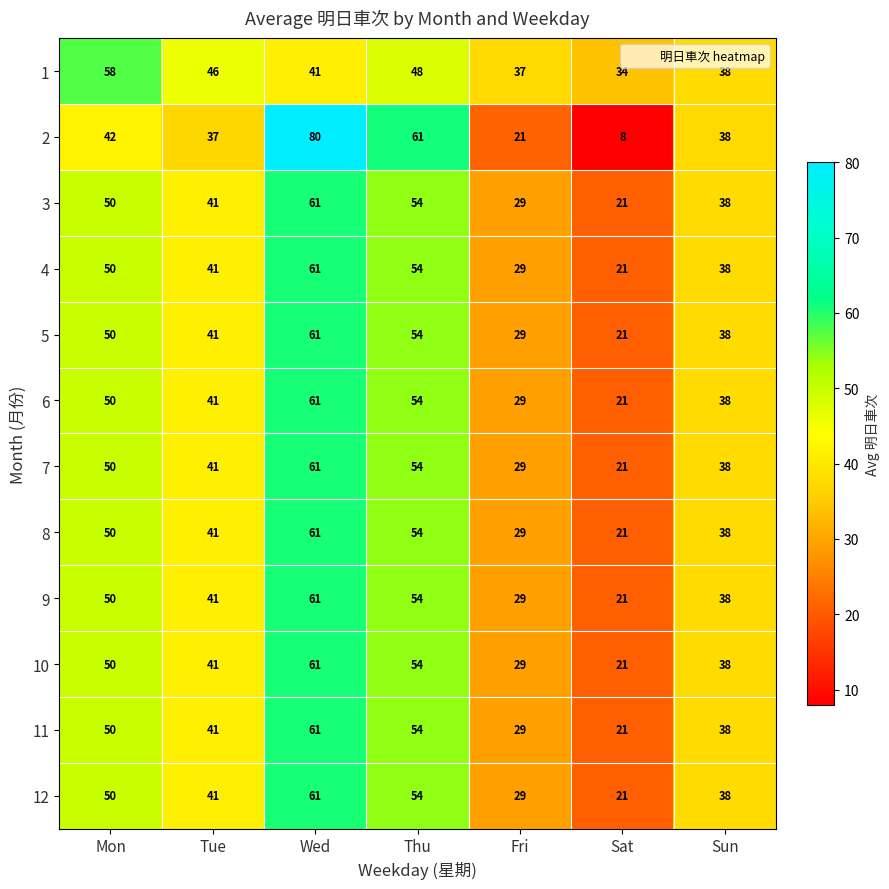

What is the sum of the 5 values at Sat and Mon?

71